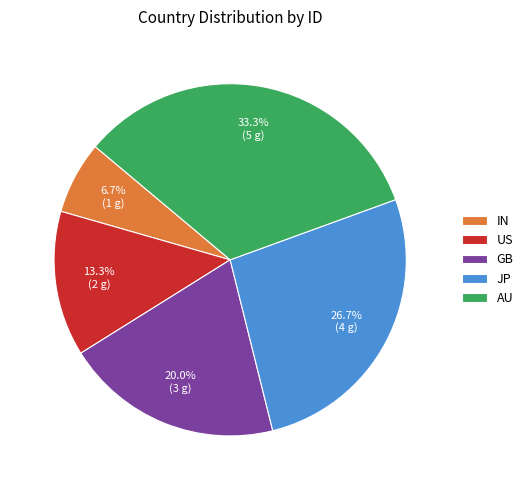

What is the ratio of the value at IN to the value at US?

0.5